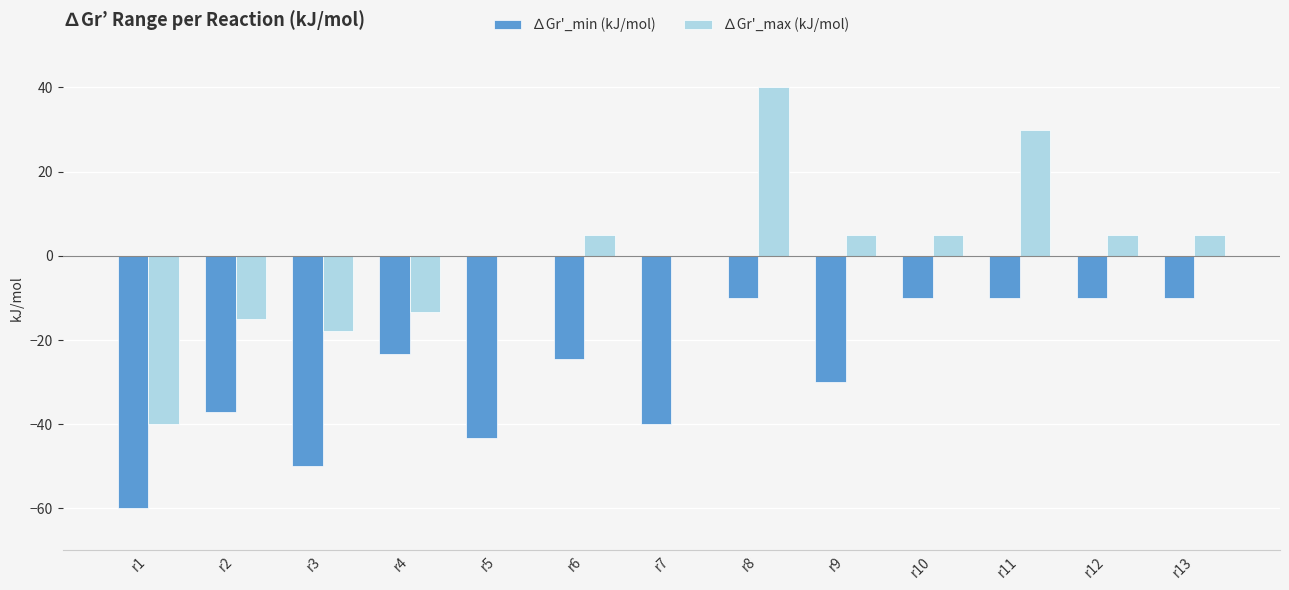

At which label is ∆Gr'_min (kJ/mol) closest to -35?

r2